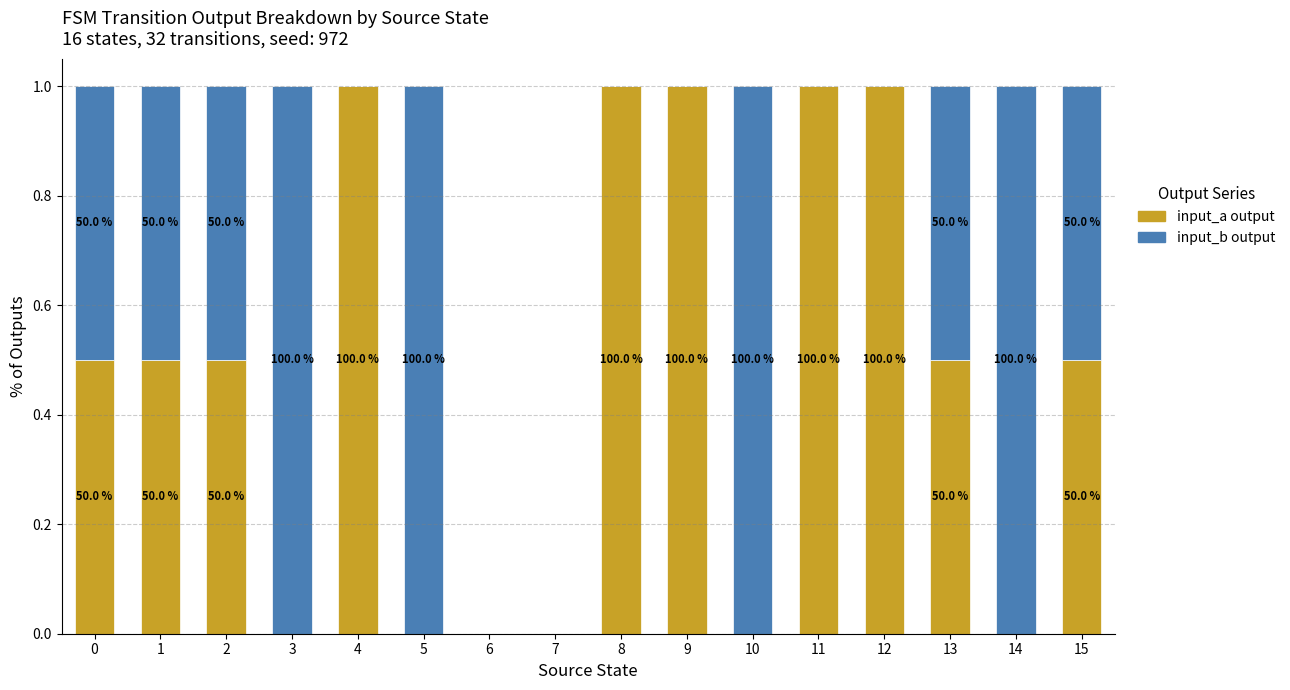

How many input_a output values are between 0 and 1?

16